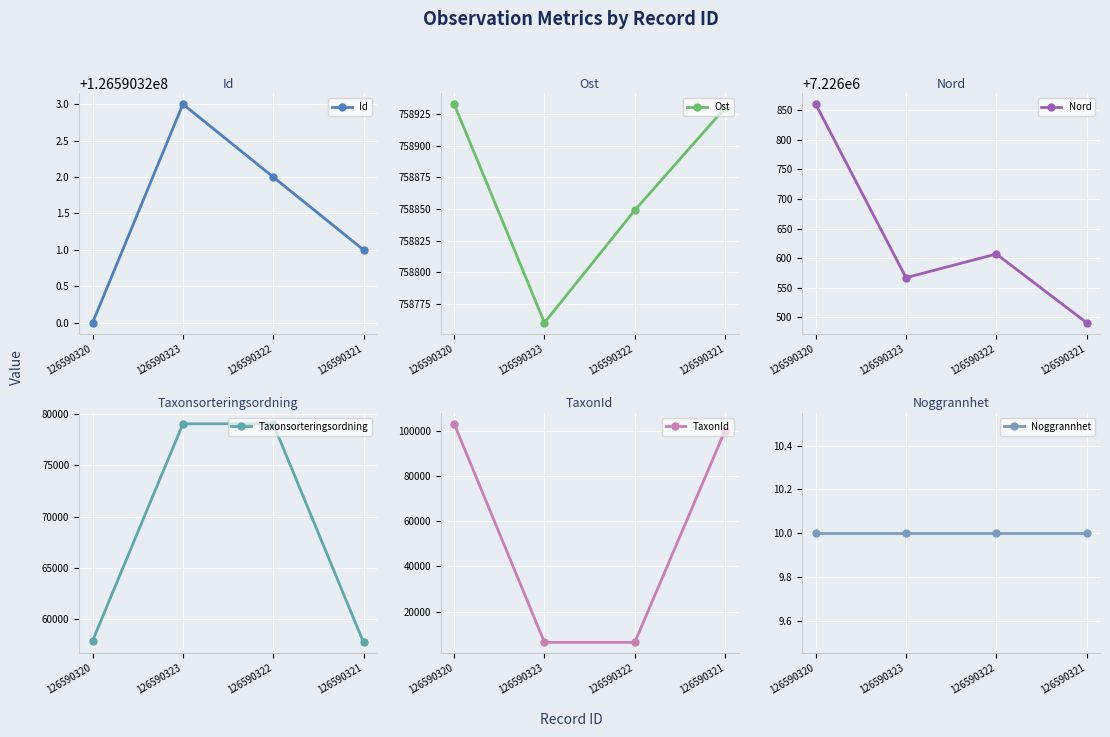

Which series has the largest range (max minus min)?

TaxonId